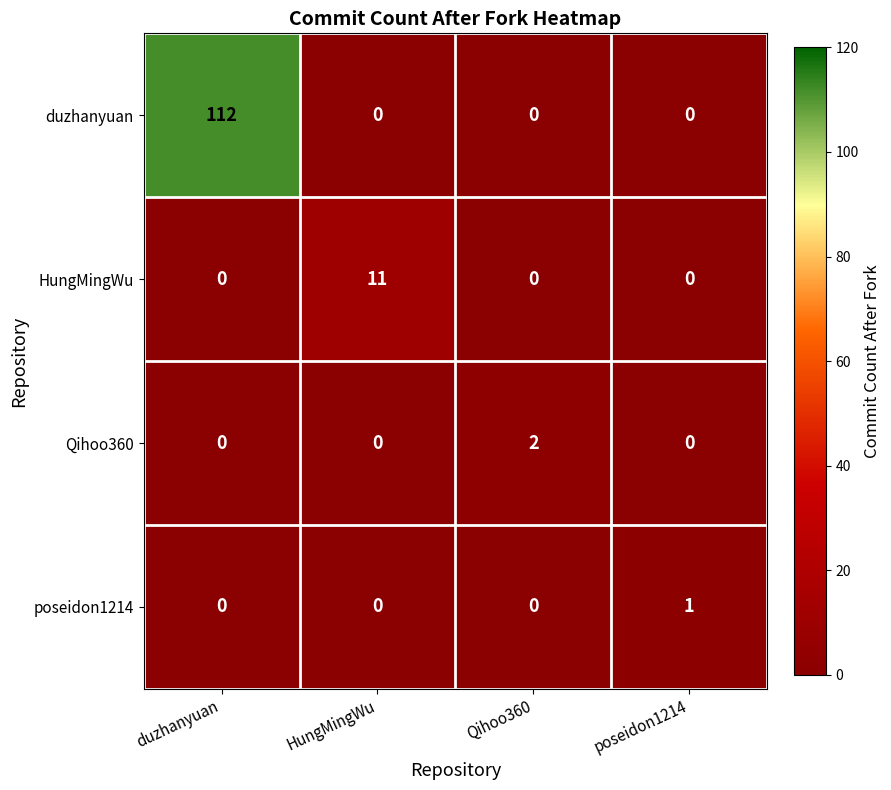

Reading left to right, transcribe all the data shown in this chart.

duzhanyuan: duzhanyuan=112	HungMingWu=0	Qihoo360=0	poseidon1214=0
HungMingWu: duzhanyuan=0	HungMingWu=11	Qihoo360=0	poseidon1214=0
Qihoo360: duzhanyuan=0	HungMingWu=0	Qihoo360=2	poseidon1214=0
poseidon1214: duzhanyuan=0	HungMingWu=0	Qihoo360=0	poseidon1214=1